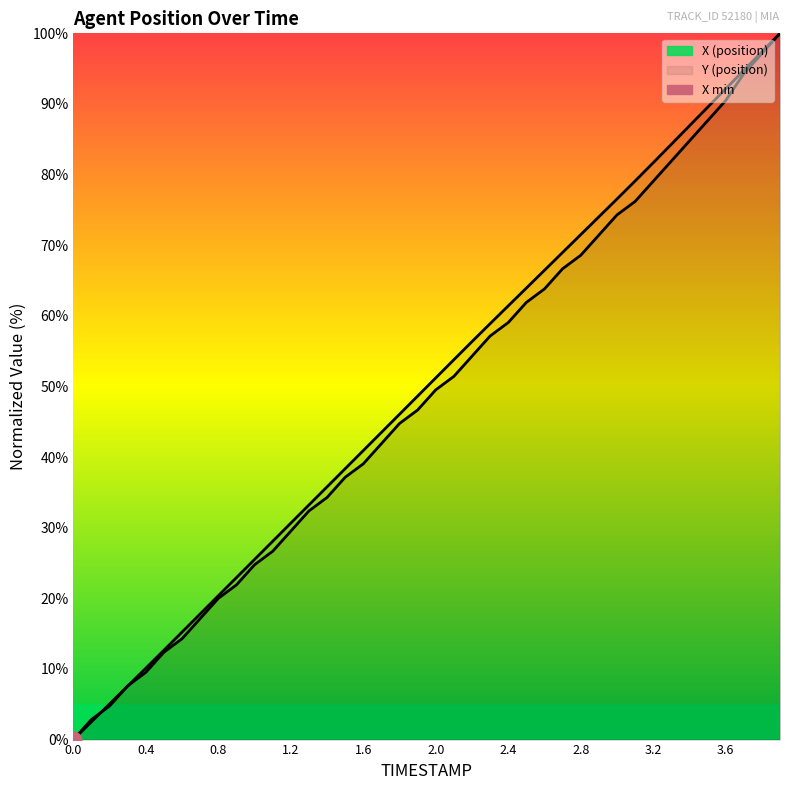

What is the difference between the maximum and second lowest values in the X series?

97.5